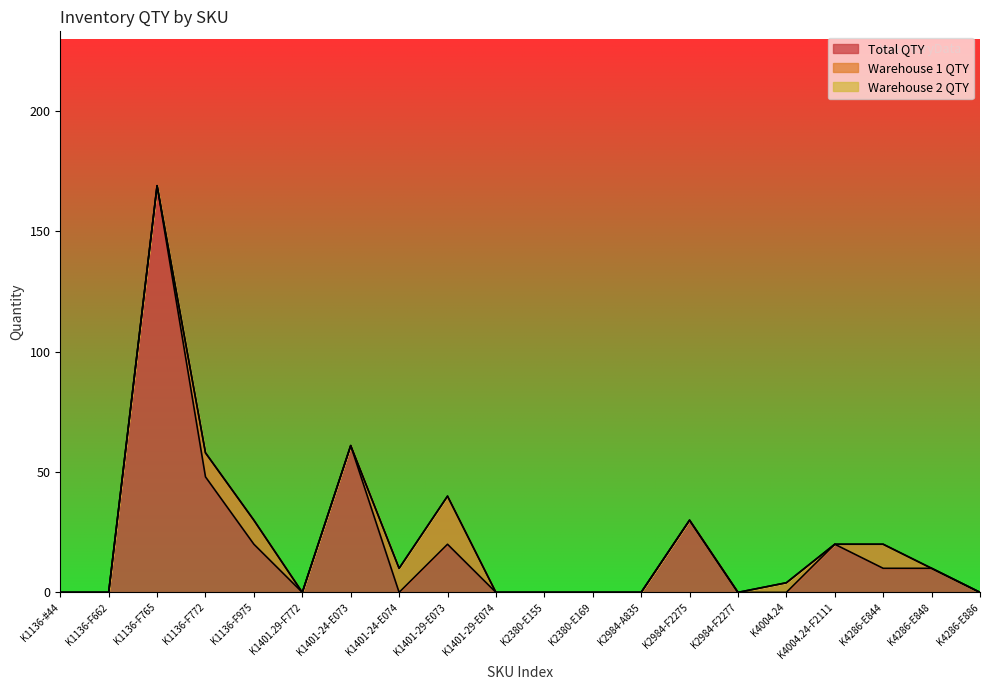

What is the maximum value shown in the chart?

169